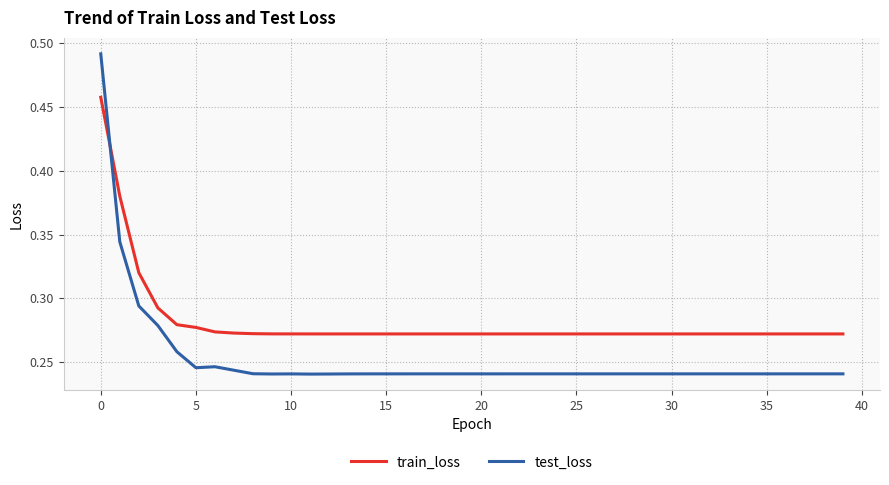

Which series has the largest total across all categories?

train_loss